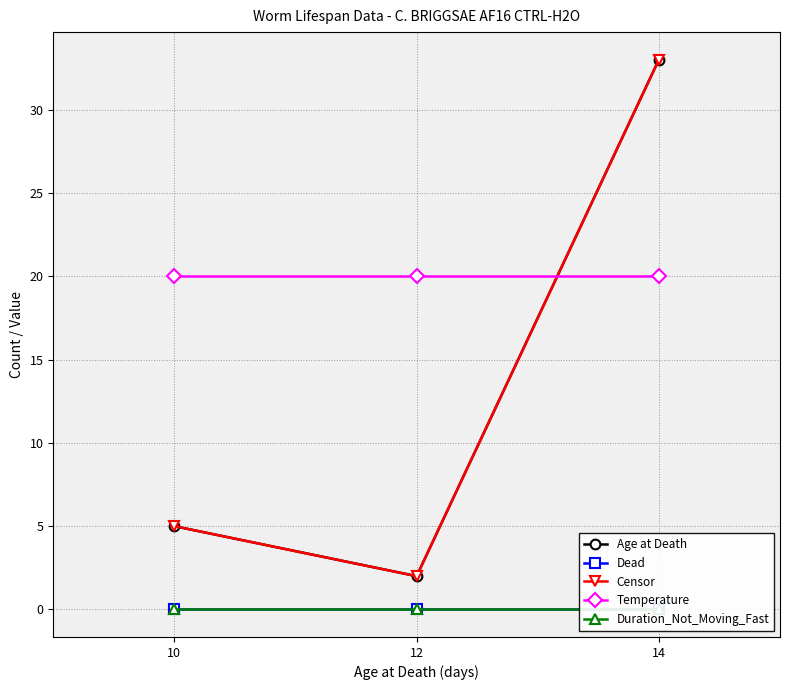

Reading left to right, list all the values displayed in this chart.

Age at Death: 10=5	12=2	14=33
Dead: 10=0	12=0	14=0
Censor: 10=5	12=2	14=33
Temperature: 10=20	12=20	14=20
Duration_Not_Moving_Fast: 10=0	12=0	14=0